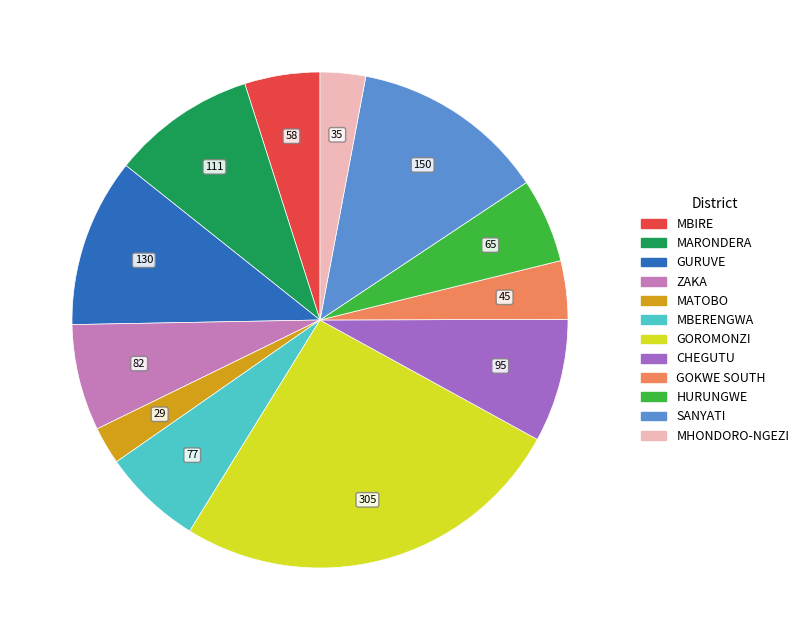

Do MATOBO and MBIRE together represent more than half of the pie?

No